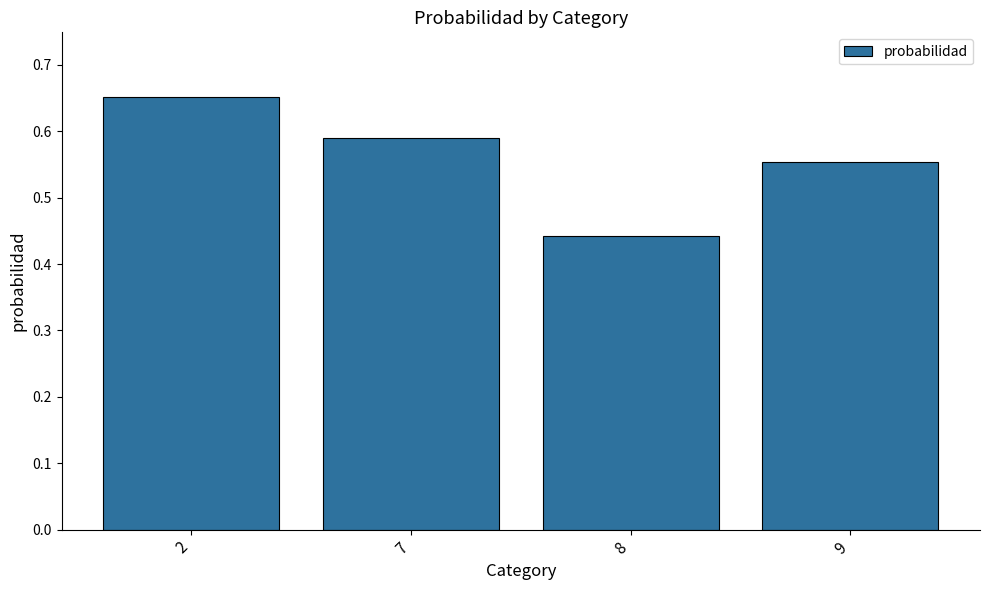

Which label corresponds to the largest value in the chart?

2